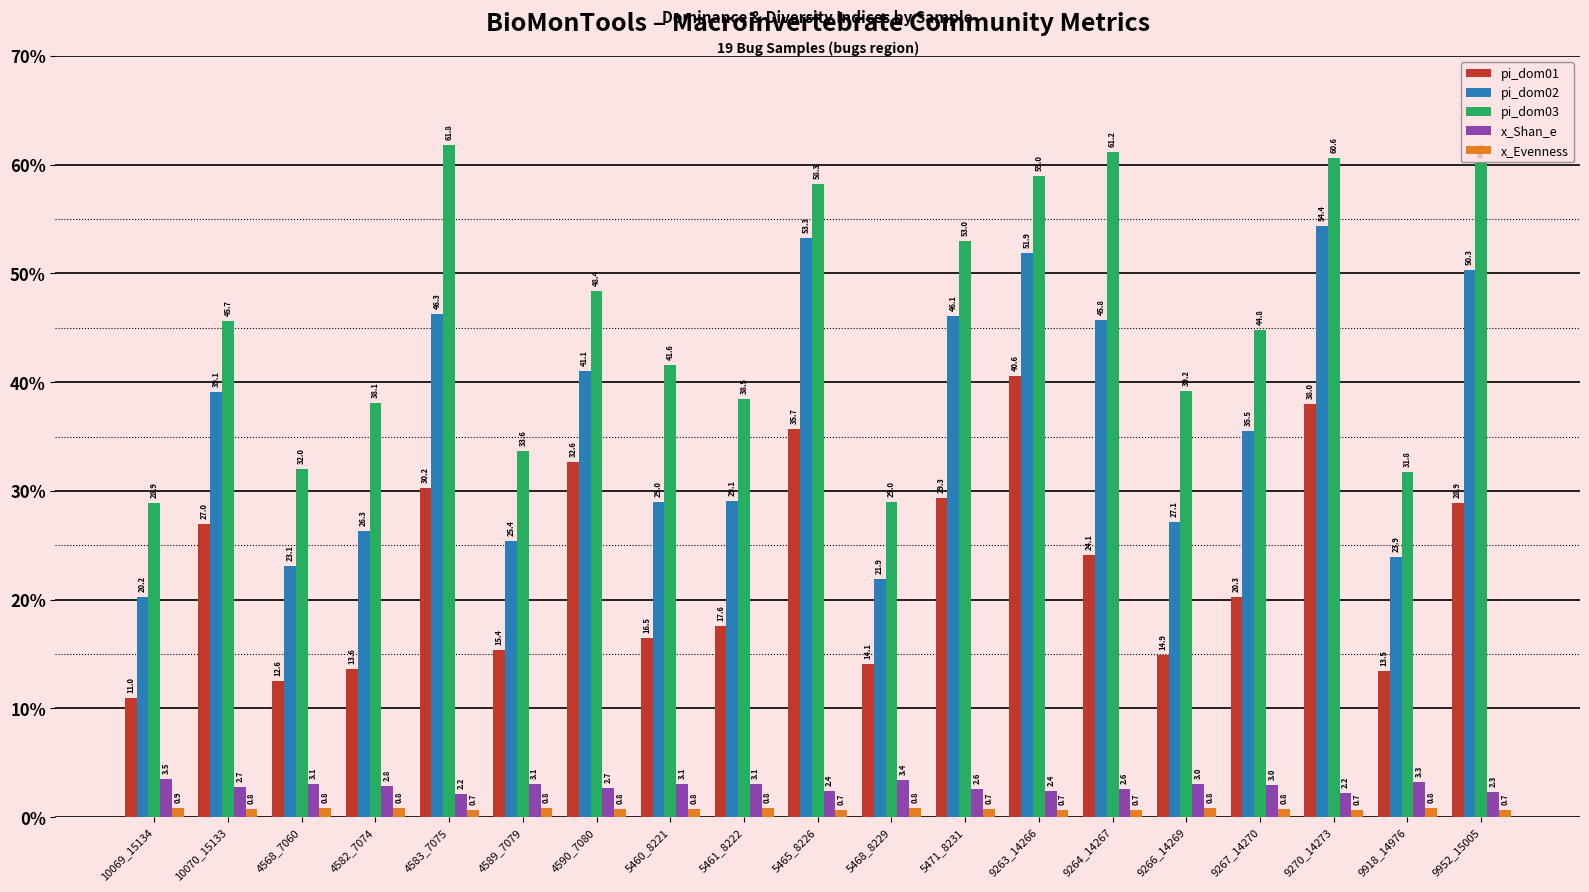

What is the lowest value of the pi_dom02 series?

20.2